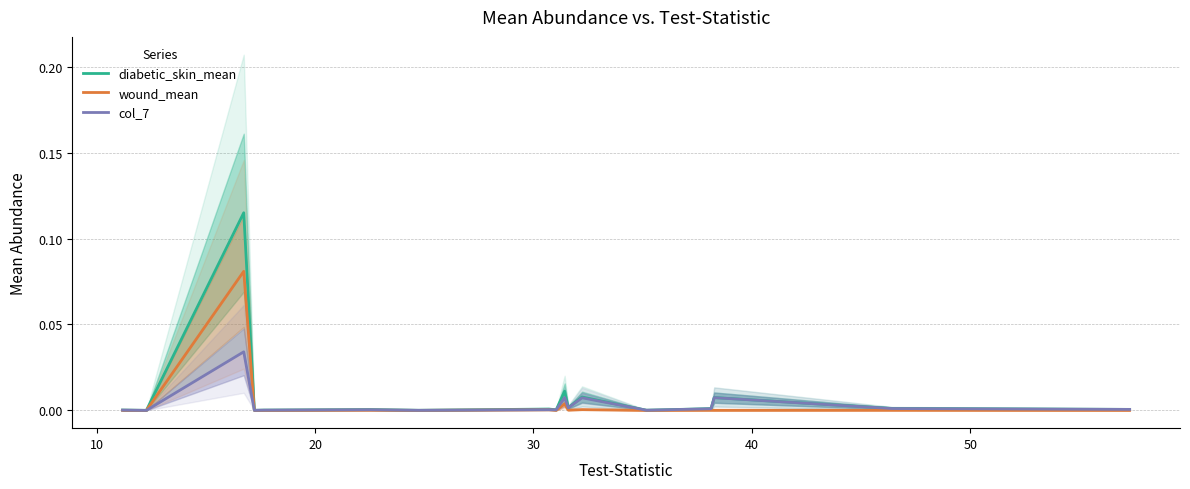

How many interior local valleys does the col_7 series have?

6